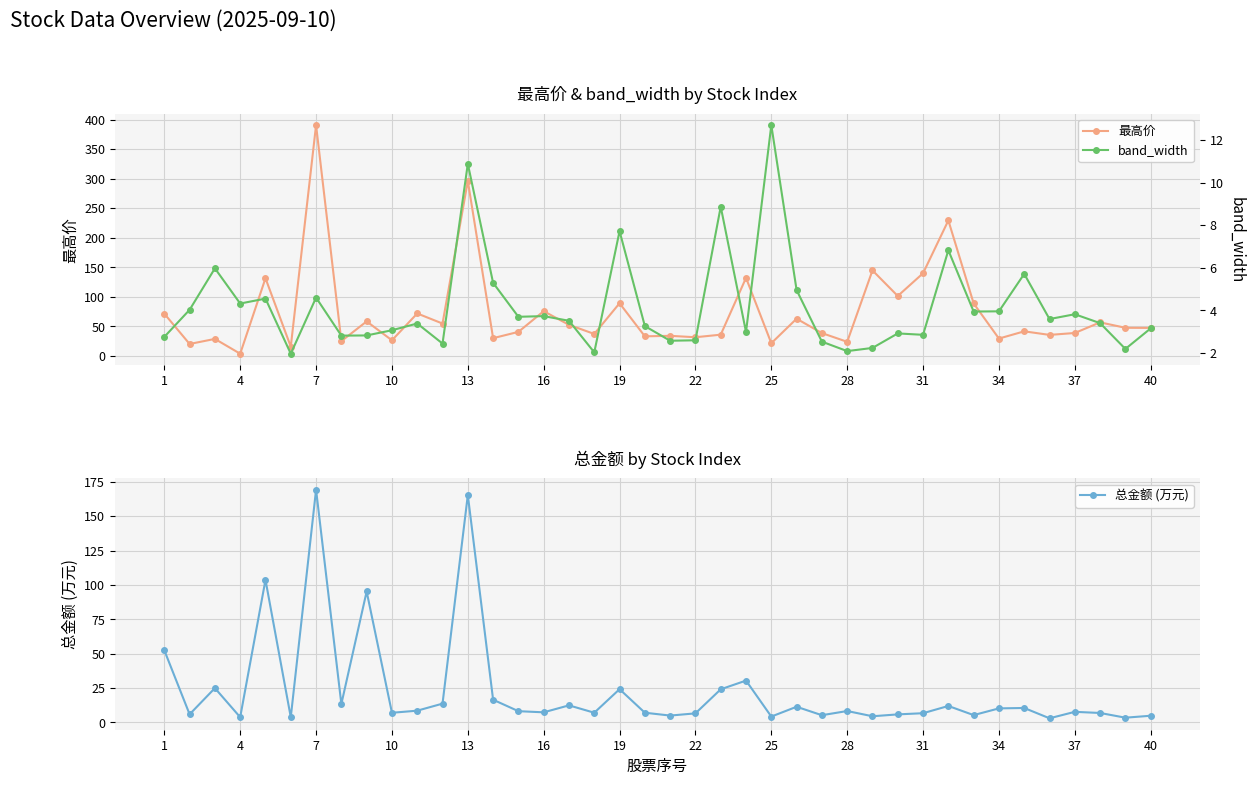

The value of 最高价 at 19 is 29.3. True or false?

False